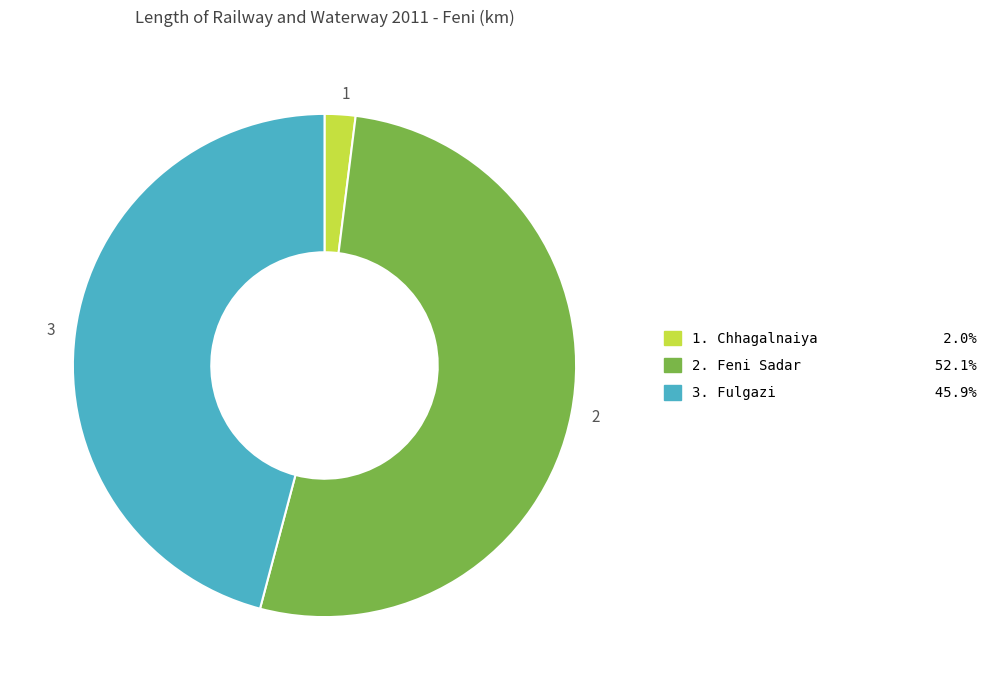

Does any single category account for the majority?

Yes